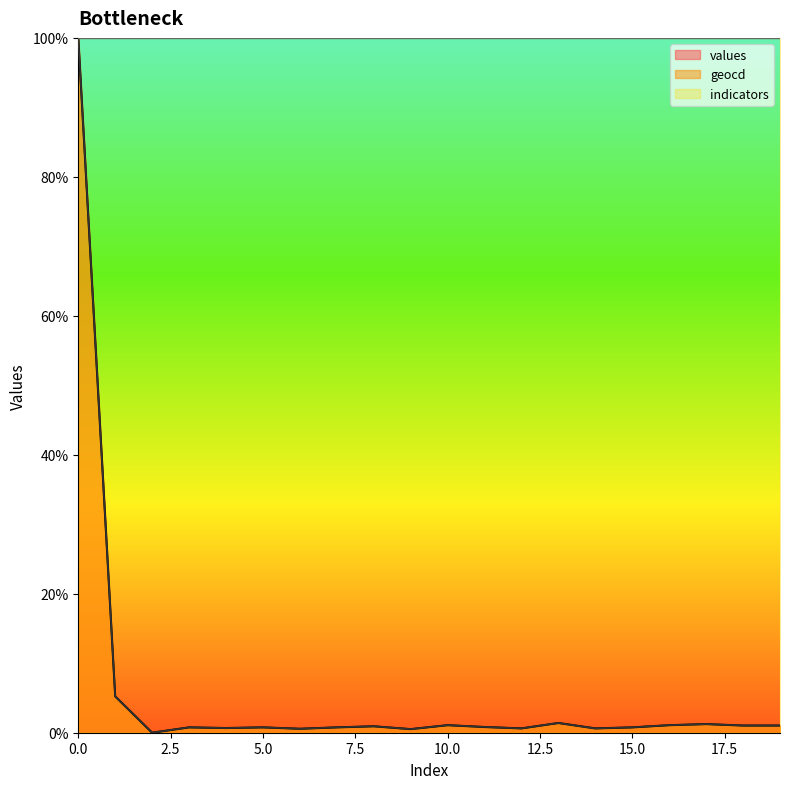

What value does the values series have at 18?

1.0